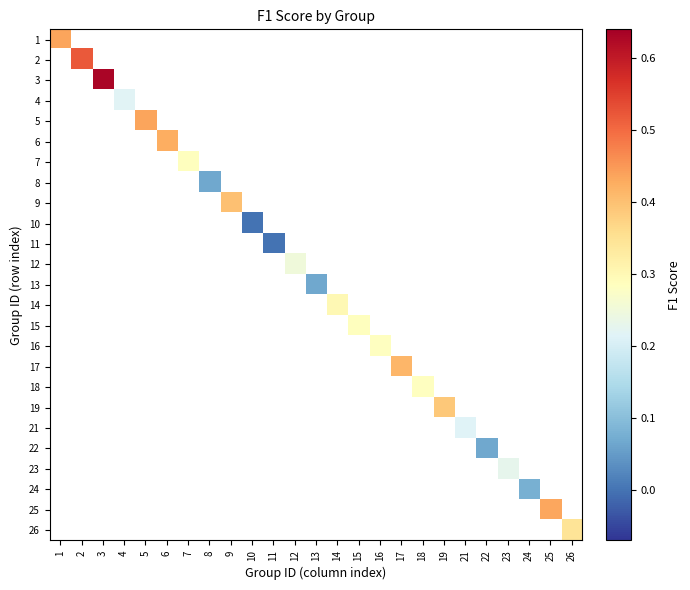

How many data points does each series have?

25